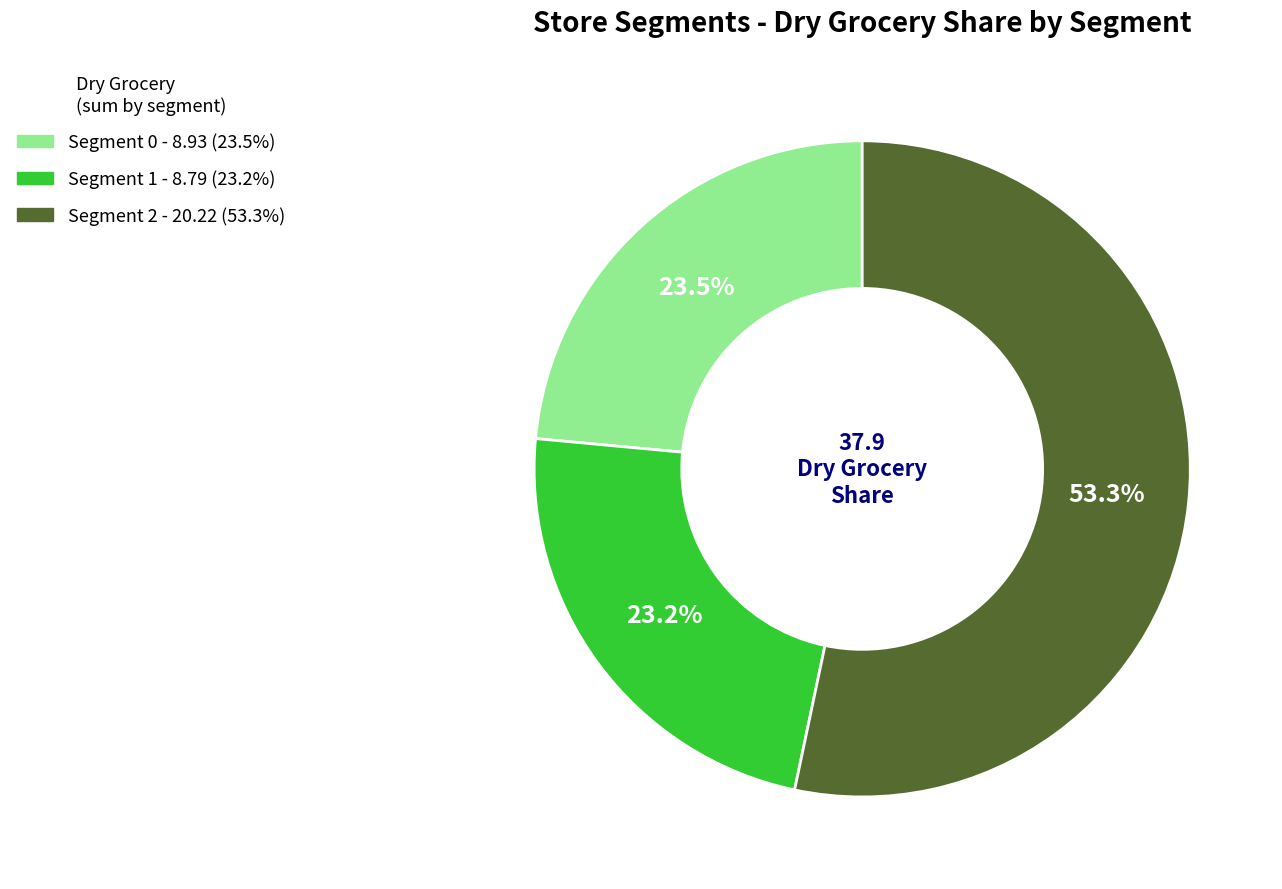

What portion of the pie excludes Segment 0?

76.5%